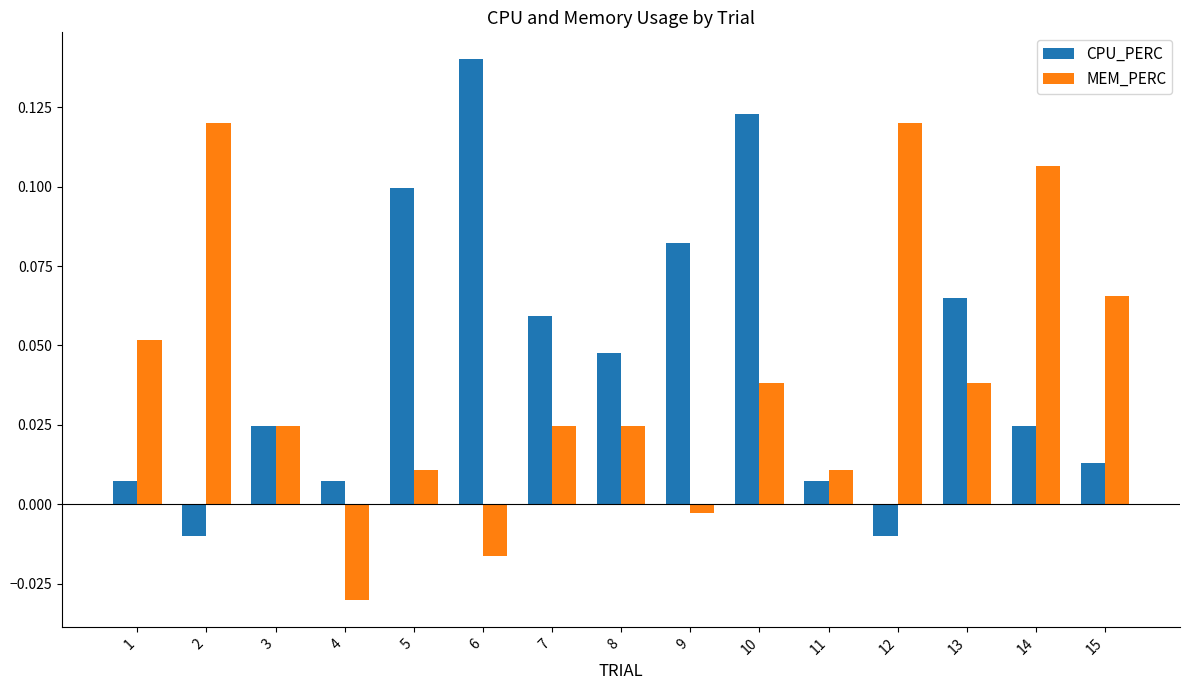

Between 5 and 13, which series saw the biggest shift?

CPU_PERC